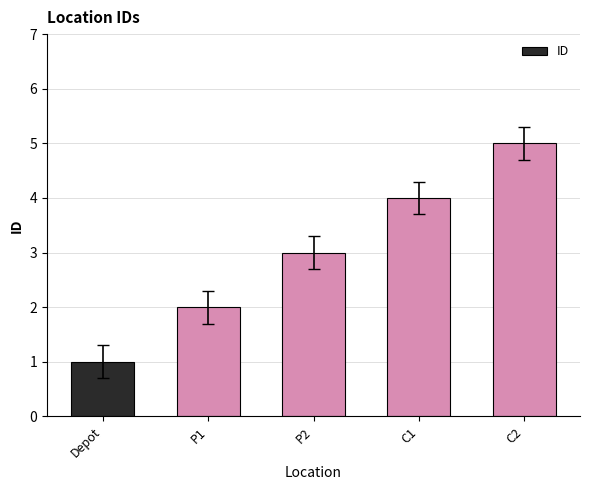

Reading left to right, what are all the values shown in this chart?

Depot=1	P1=2	P2=3	C1=4	C2=5